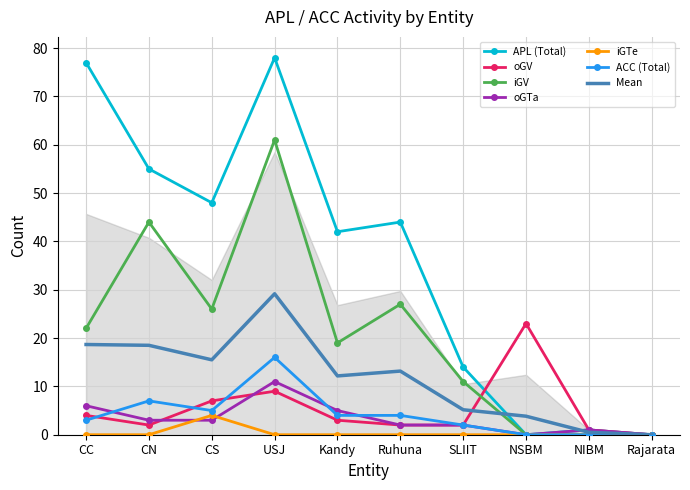

What is the label of the 3rd point from the left?

CS